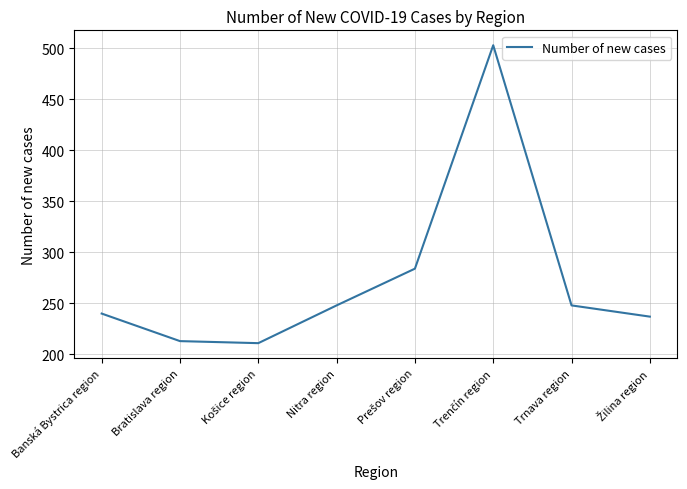

What is the difference between the maximum and second lowest values?

290